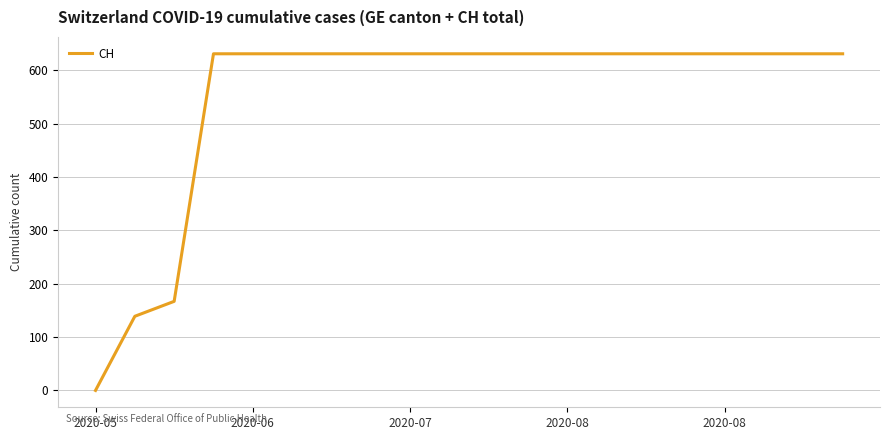

What is the difference between the maximum and minimum values?

631